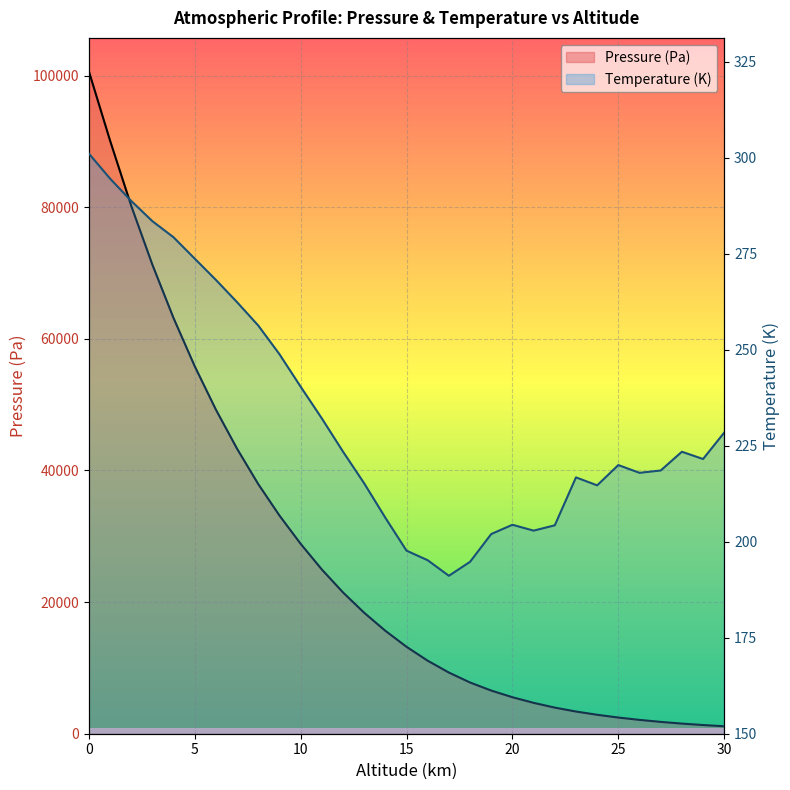

What is the average value of the Pressure (Pa) series?

26231.1